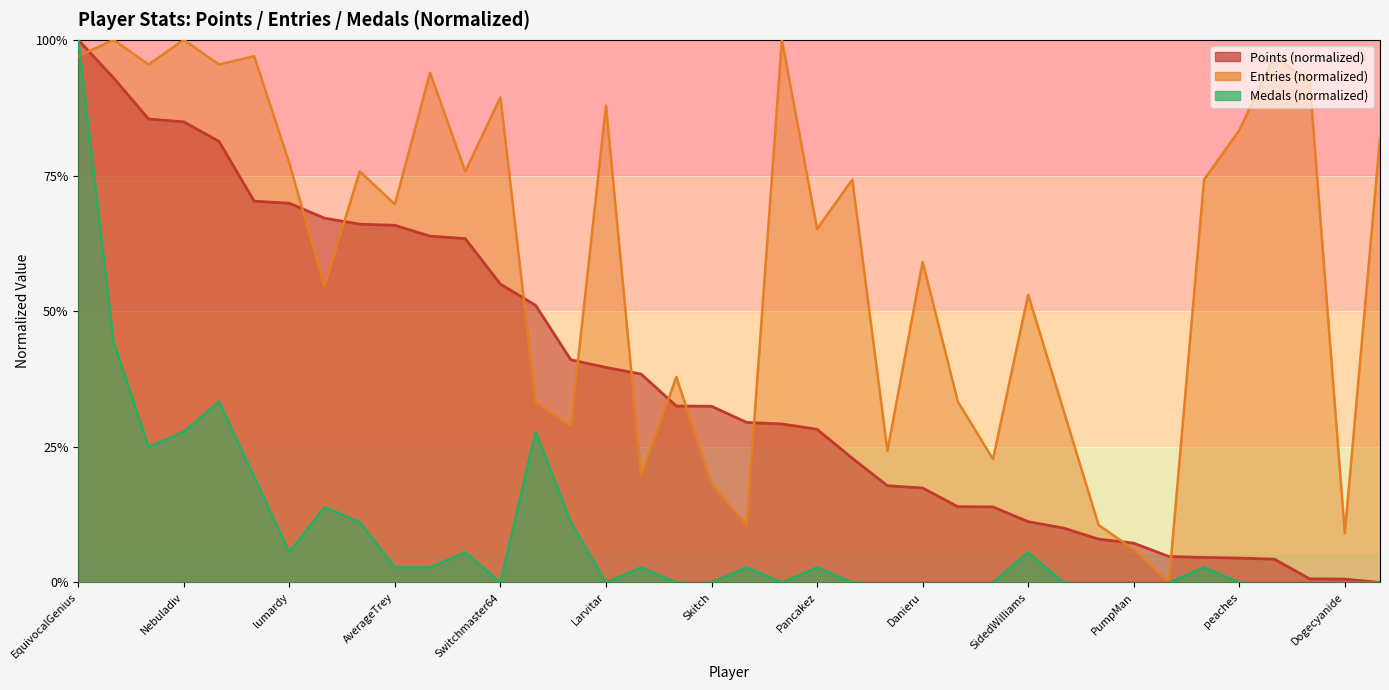

Between Dogecyanide and Kaffelon, which is larger?

Kaffelon